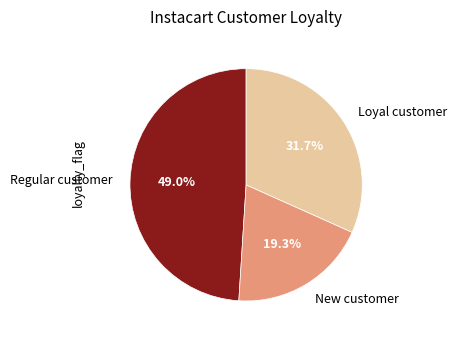

To the nearest percent, what is the average slice percentage?

33%